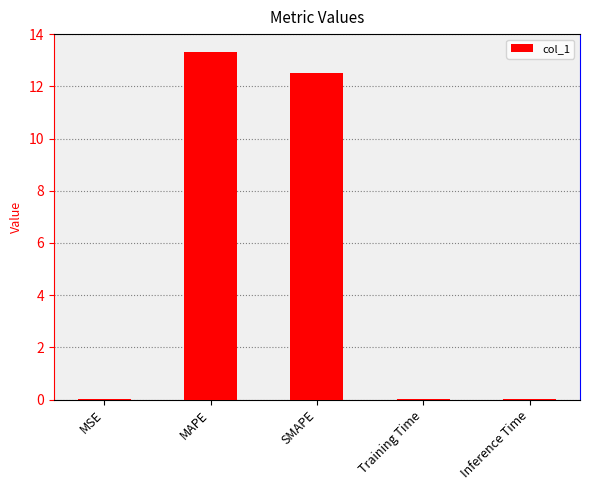

Between MSE and SMAPE, which is larger?

SMAPE